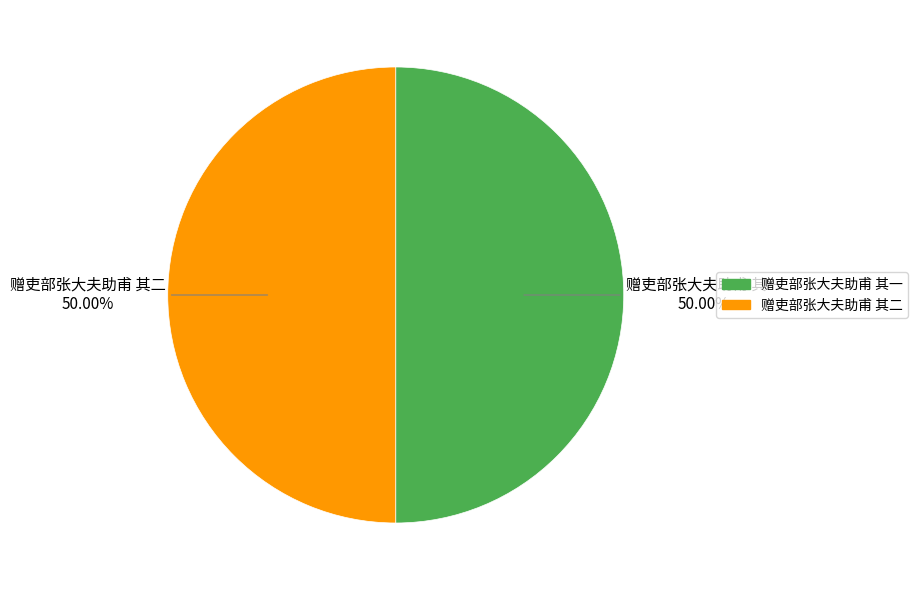

Is it true that 赠吏部张大夫助甫 其一 is 50% of the pie?

True